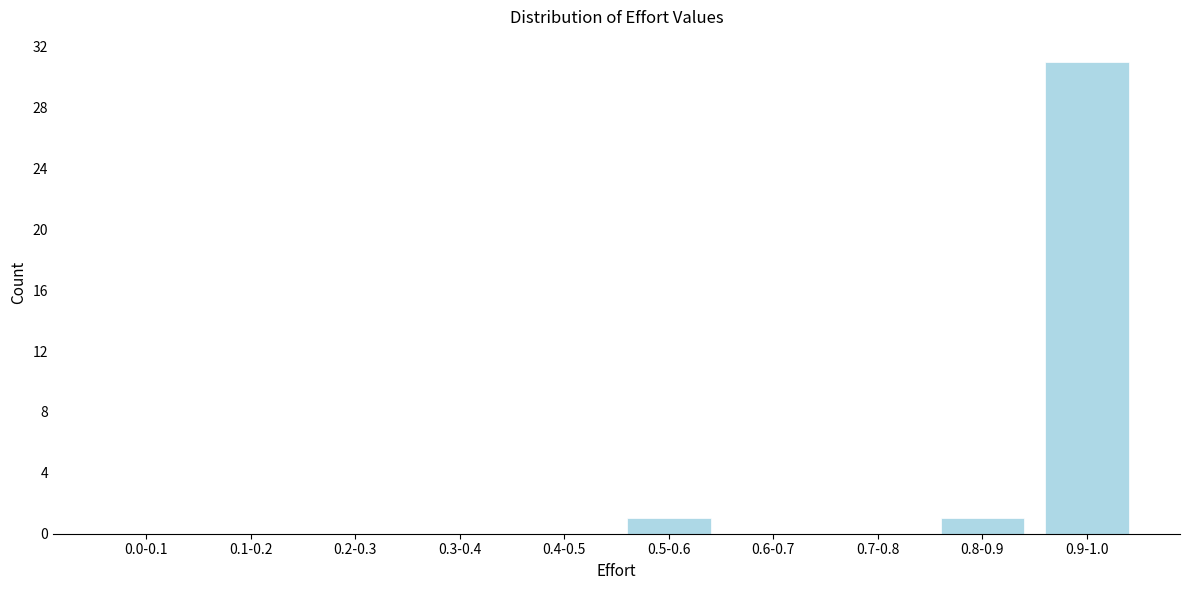

Reading left to right, what are all the values shown in this chart?

0.0-0.1=0	0.1-0.2=0	0.2-0.3=0	0.3-0.4=0	0.4-0.5=0	0.5-0.6=1	0.6-0.7=0	0.7-0.8=0	0.8-0.9=1	0.9-1.0=31